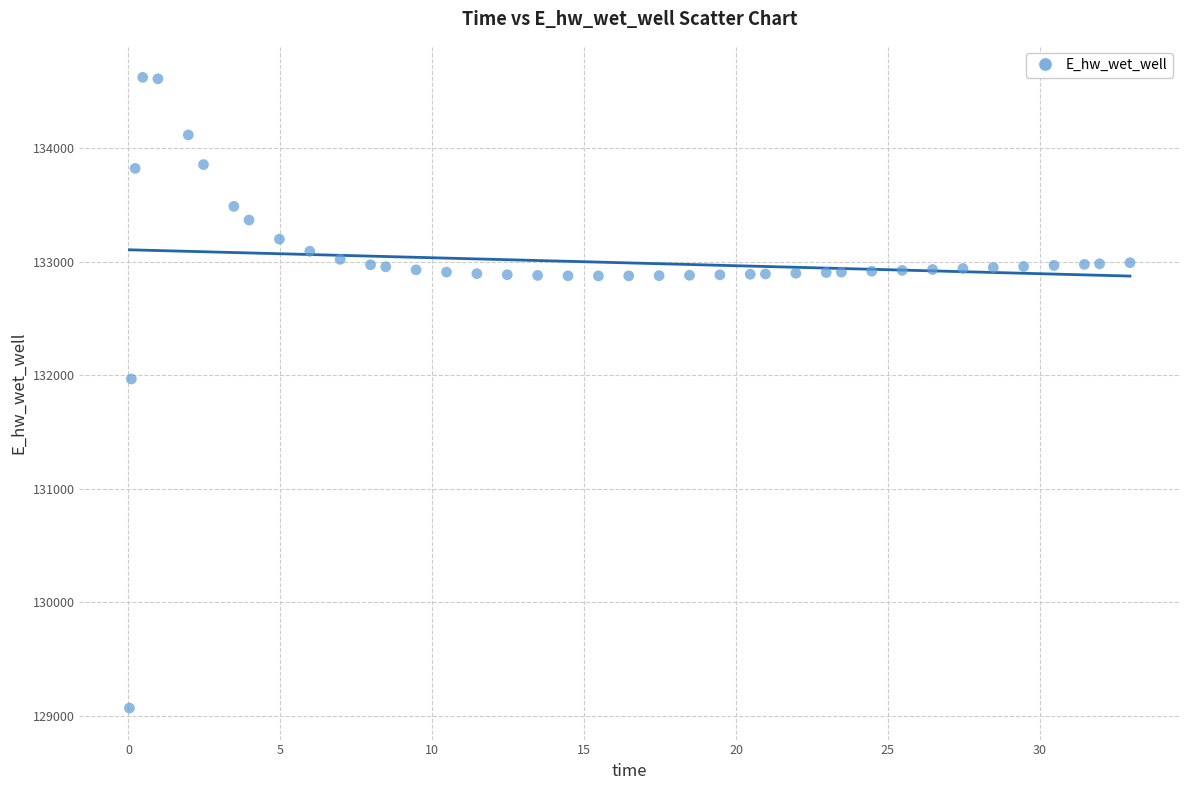

What is the range of Y values (max minus min)?

5554.1